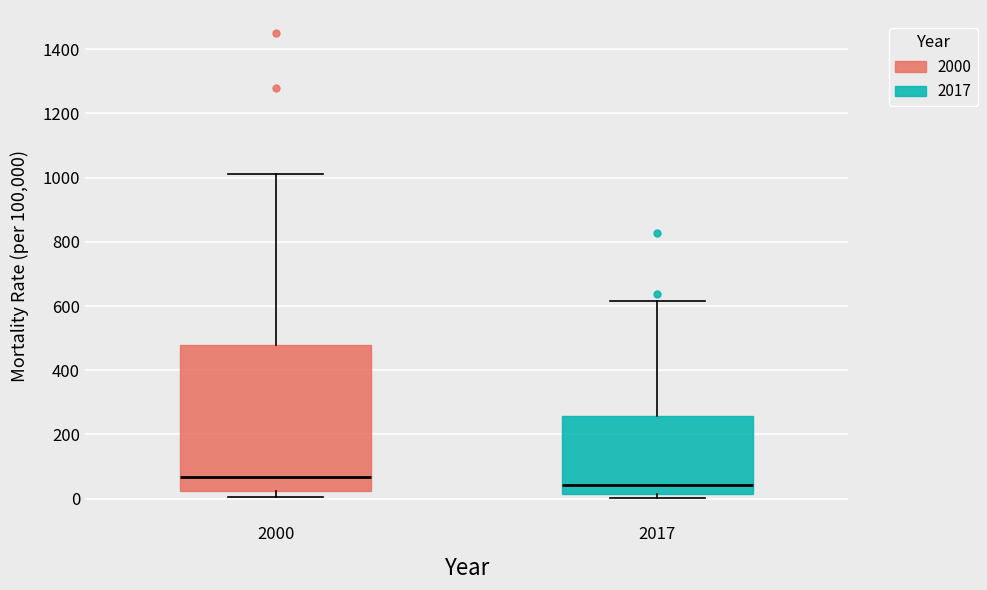

Reading left to right, read every box against the y-axis: the position of its median line, the range the box covers, and the ends of its whiskers. The values are not printed on the chart, so give them approximately, as read against the axis.

2000: median 60, box 20 to 480, whiskers 0 to 1020
2017: median 40, box 20 to 260, whiskers 0 to 620